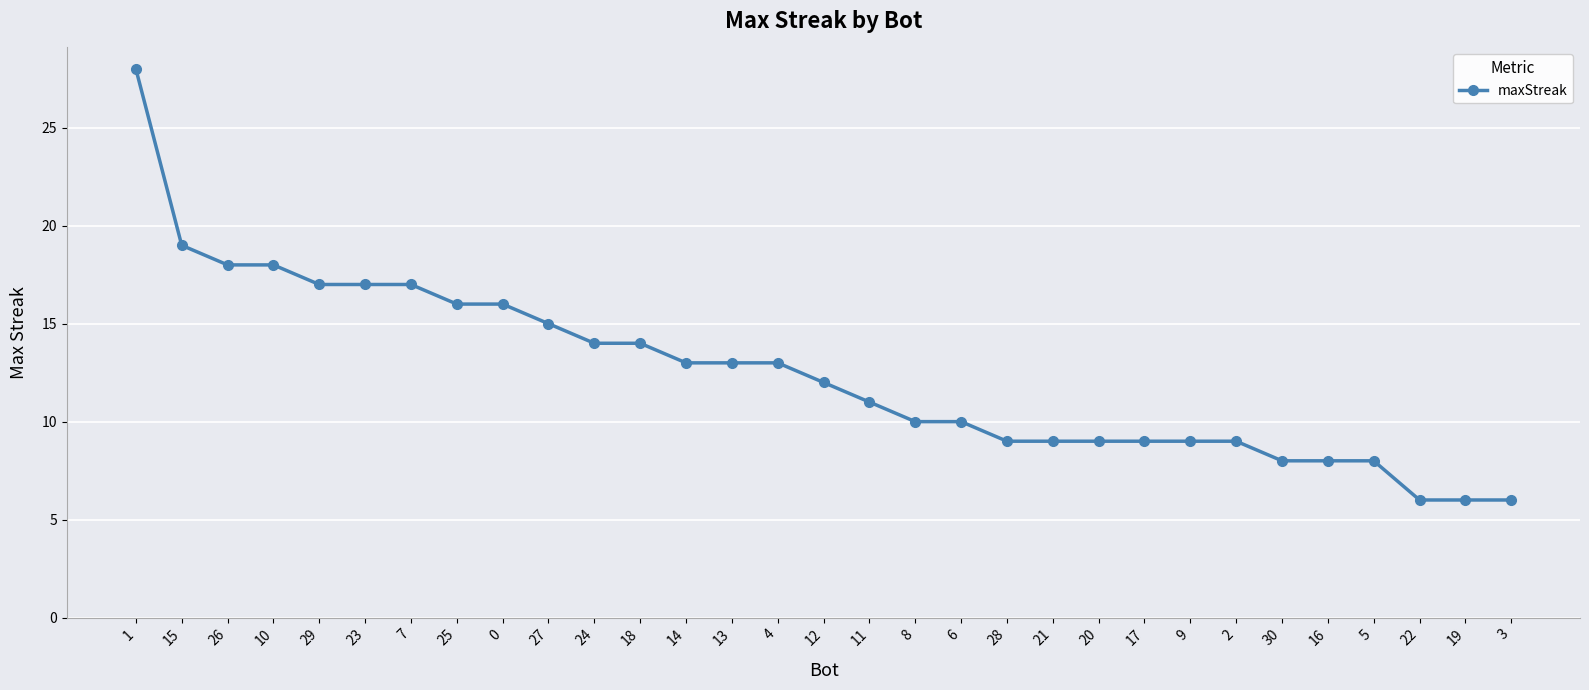

Is this an area chart (filled region under the line)?

No